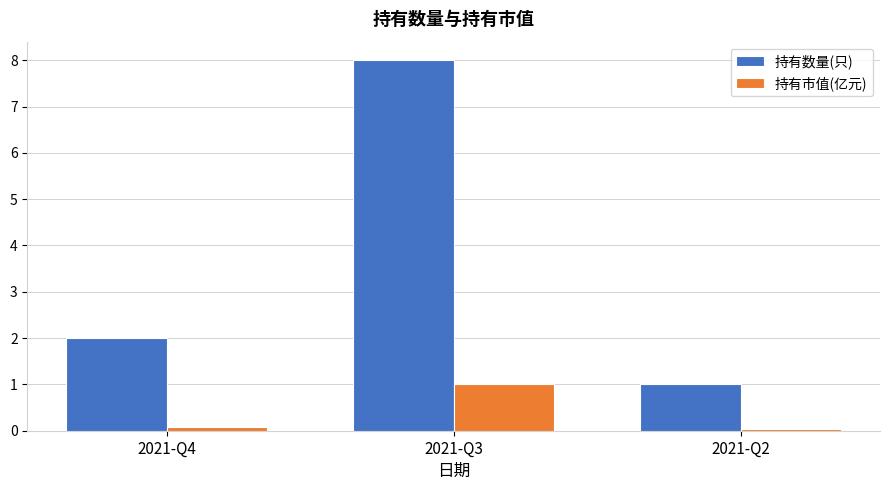

Rank the series by their maximum value, from lowest to highest.

持有市值(亿元), 持有数量(只)